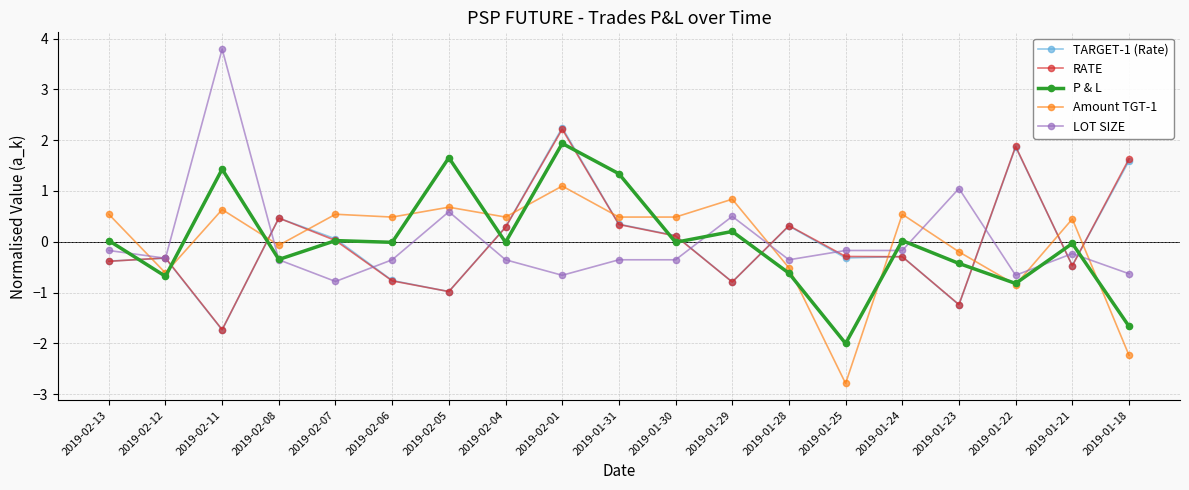

What is the maximum value for RATE?

2.2